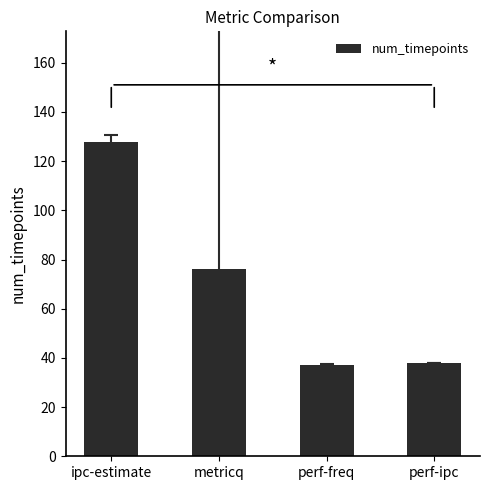

Where is the data nearest to the value 82?

metricq